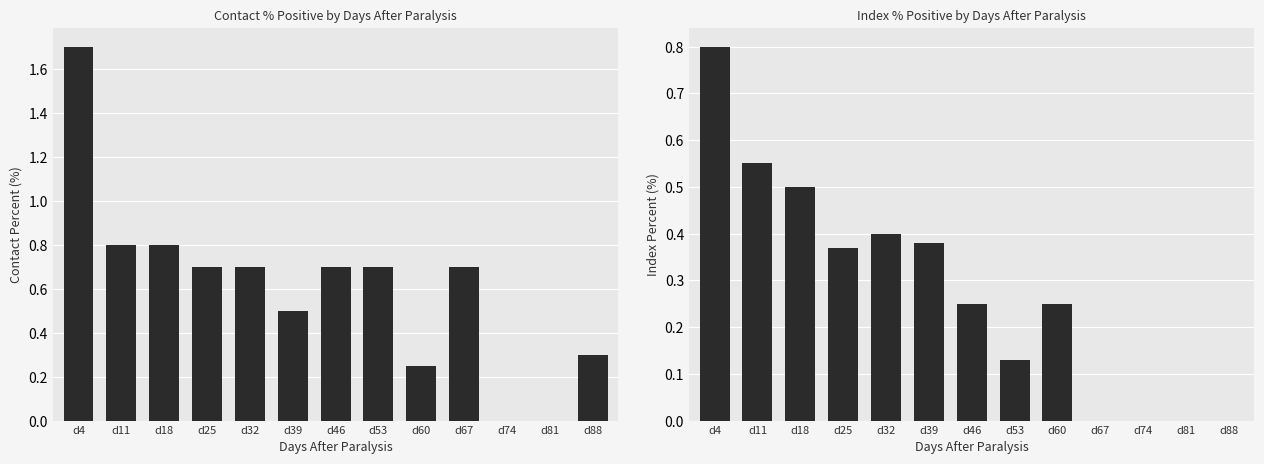

The value of contactPercent at d67 is 0.7. True or false?

True